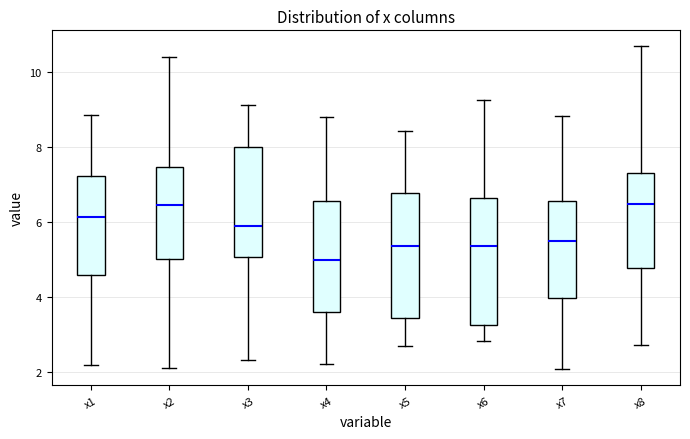

Reading left to right, transcribe this box plot: for each box, give where its median line is, the range the box spans, and where its two whiskers end, as read against the y-axis. The values are not printed on the chart, so give them approximately, as read against the axis.

x1: median 6.2, box 4.6 to 7.2, whiskers 2.2 to 8.8
x2: median 6.4, box 5.0 to 7.4, whiskers 2.2 to 10.4
x3: median 6.0, box 5.0 to 8.0, whiskers 2.4 to 9.2
x4: median 5.0, box 3.6 to 6.6, whiskers 2.2 to 8.8
x5: median 5.4, box 3.4 to 6.8, whiskers 2.6 to 8.4
x6: median 5.4, box 3.2 to 6.6, whiskers 2.8 to 9.2
x7: median 5.6, box 4.0 to 6.6, whiskers 2.0 to 8.8
x8: median 6.4, box 4.8 to 7.4, whiskers 2.8 to 10.6